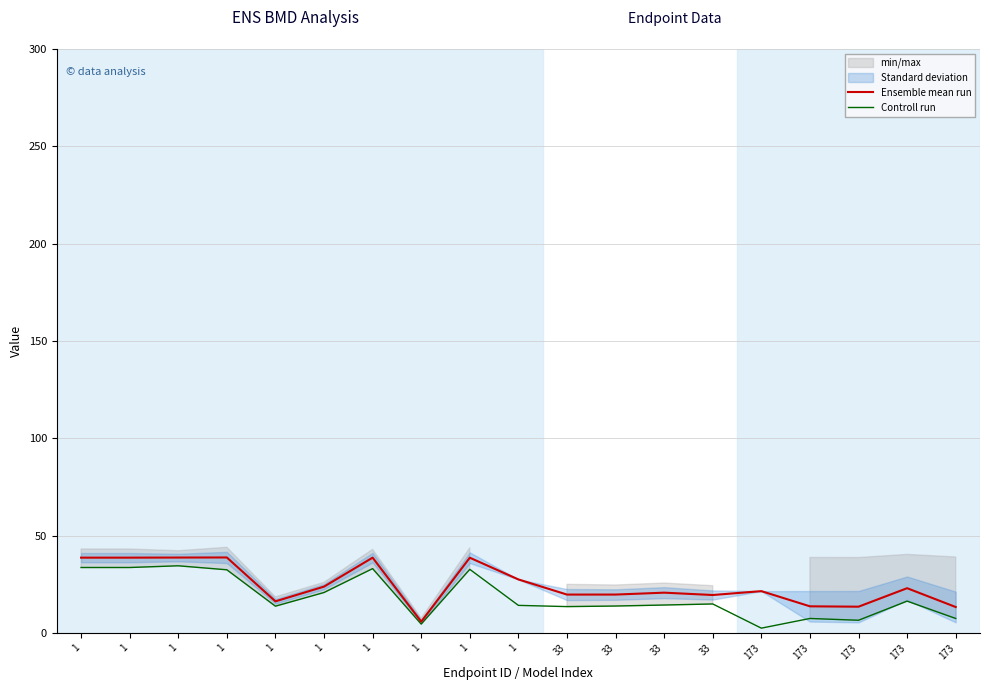

What is the sum of all Controll run values?

351.1